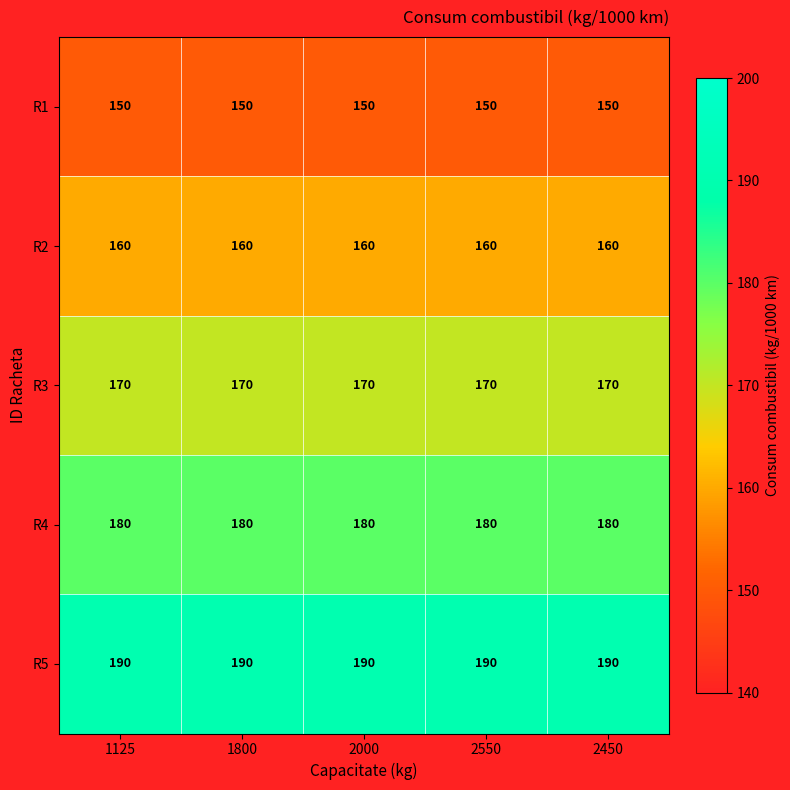

Is it true that R4 equals 180 at 2450?

True